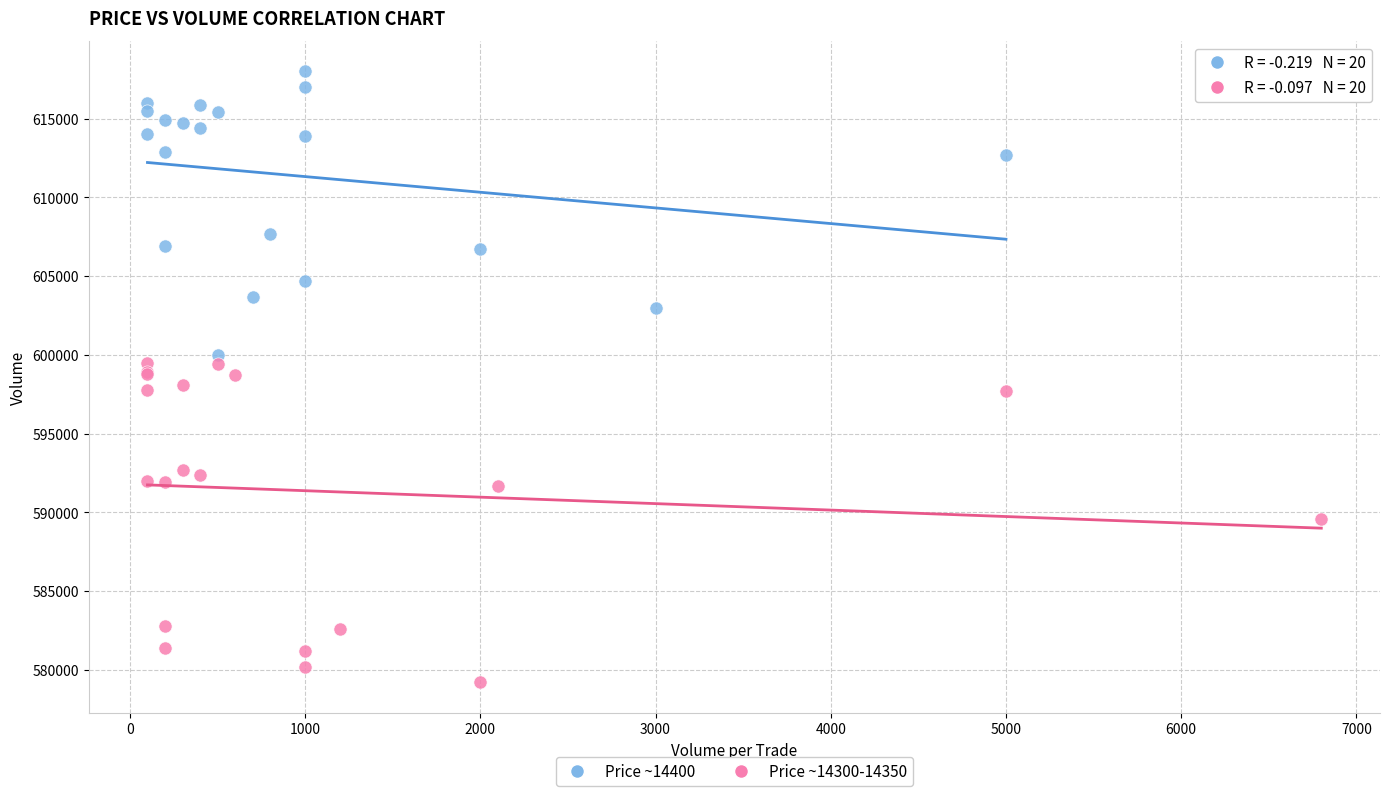

Which series reaches the minimum Y coordinate?

Price ~14300-14350